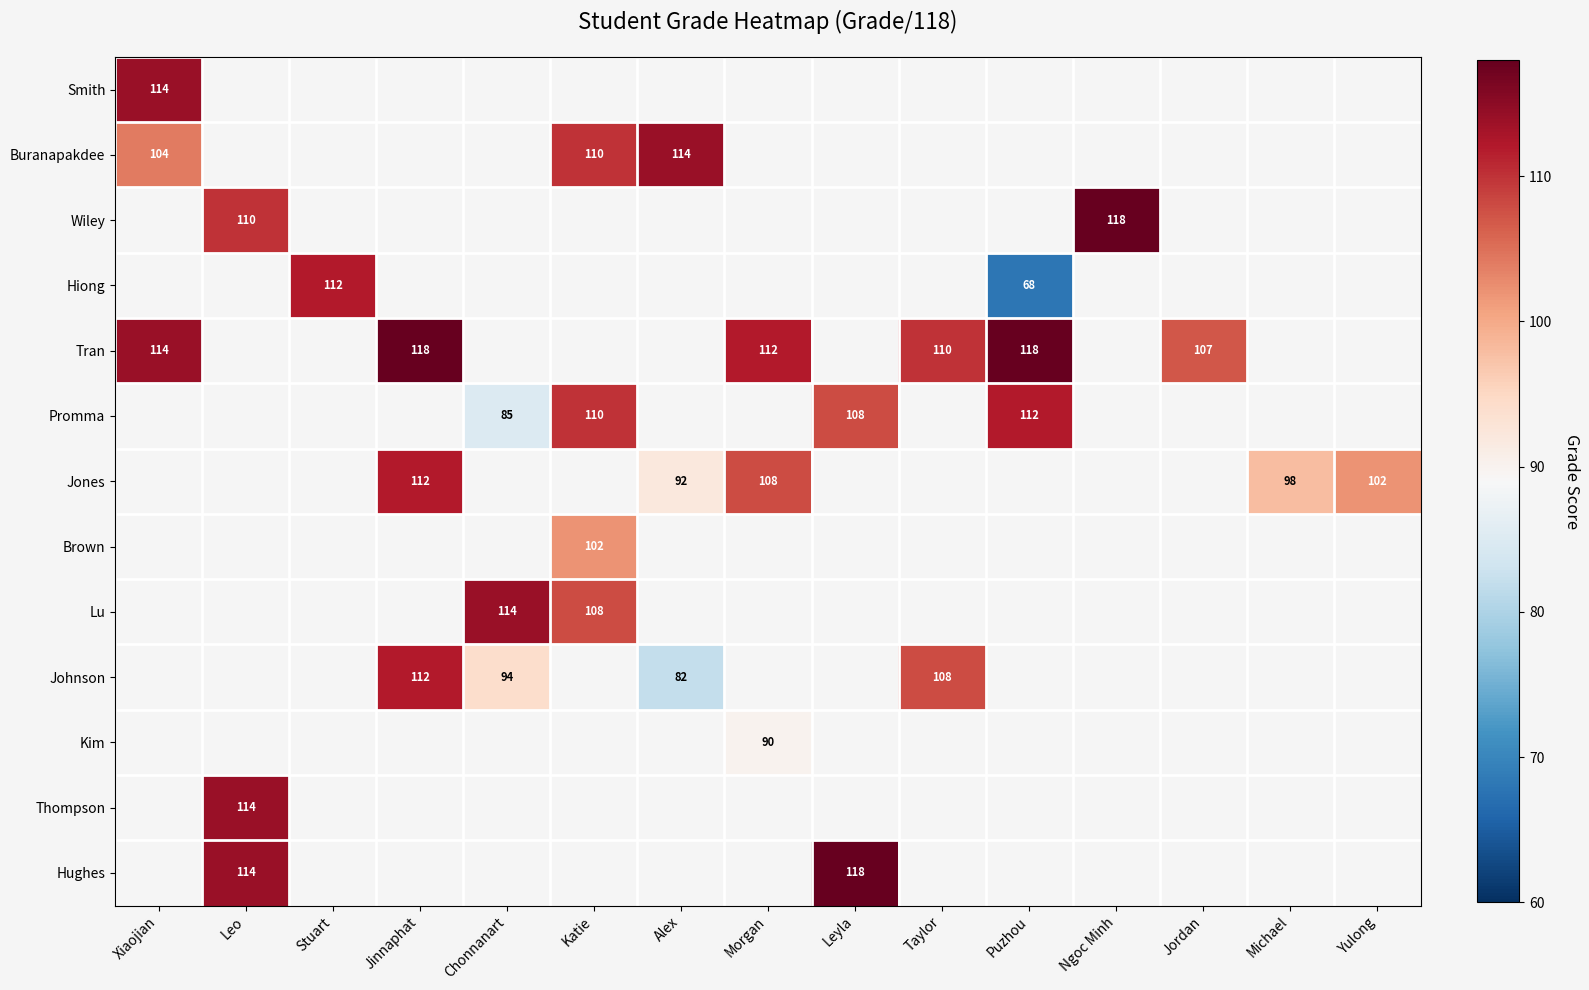

True or false: Johnson has a value of 94 at Chonnanart.

True